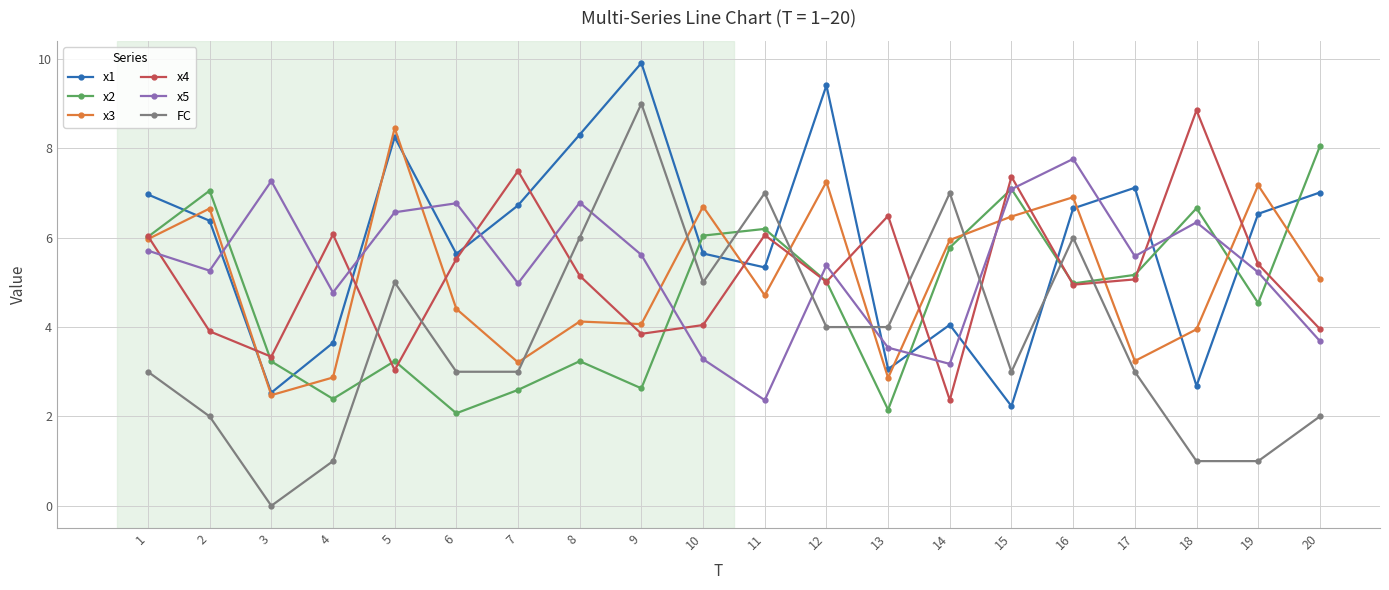

How many data points does each series have?

20